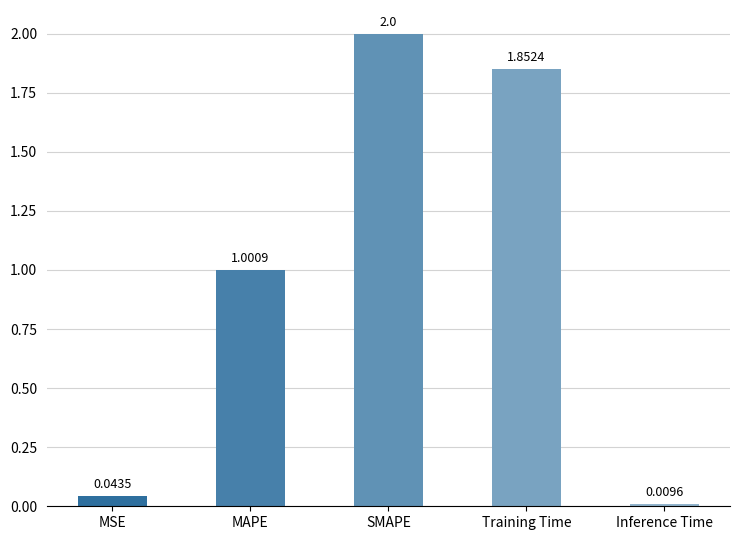

Is it true that the value at MAPE is 0.3?

False